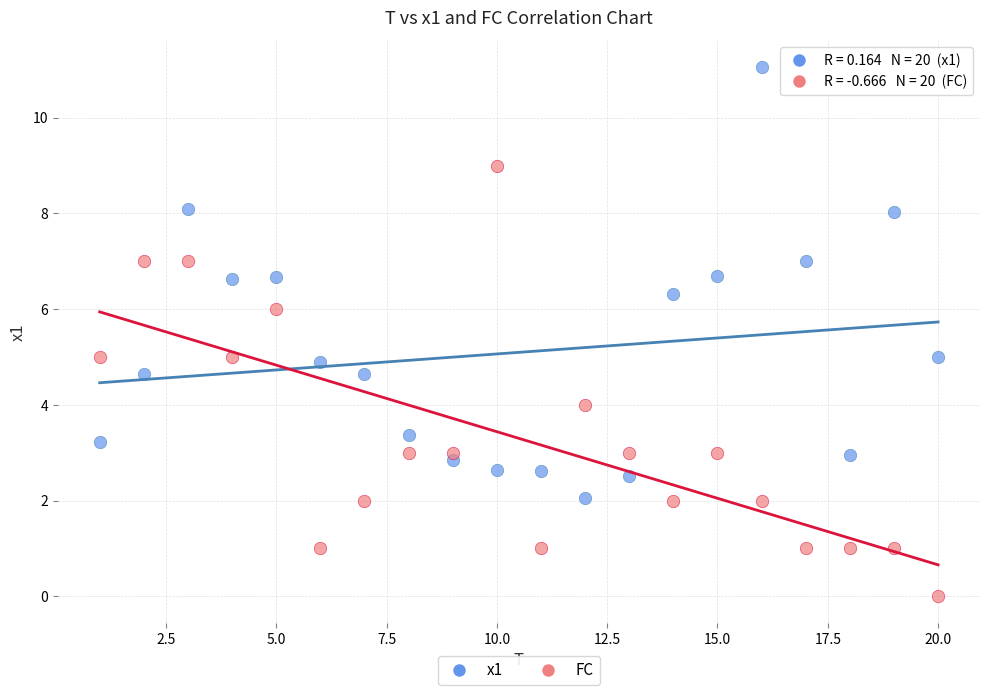

Across all data points, what is the range of X values (max minus min)?

19.0